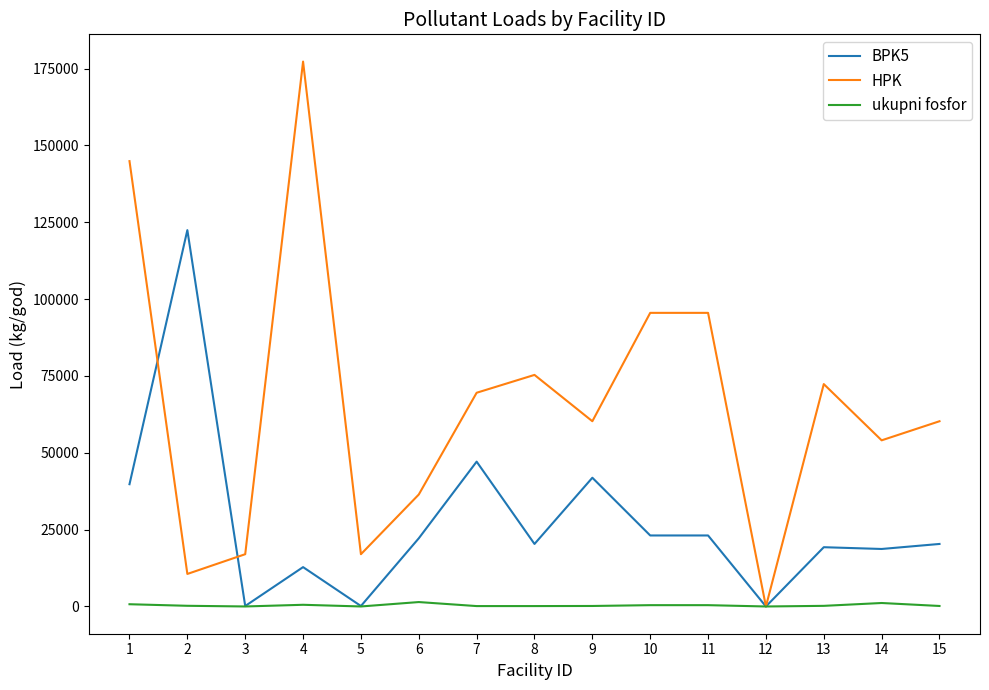

Rank the series by their maximum value, from lowest to highest.

ukupni fosfor, BPK5, HPK